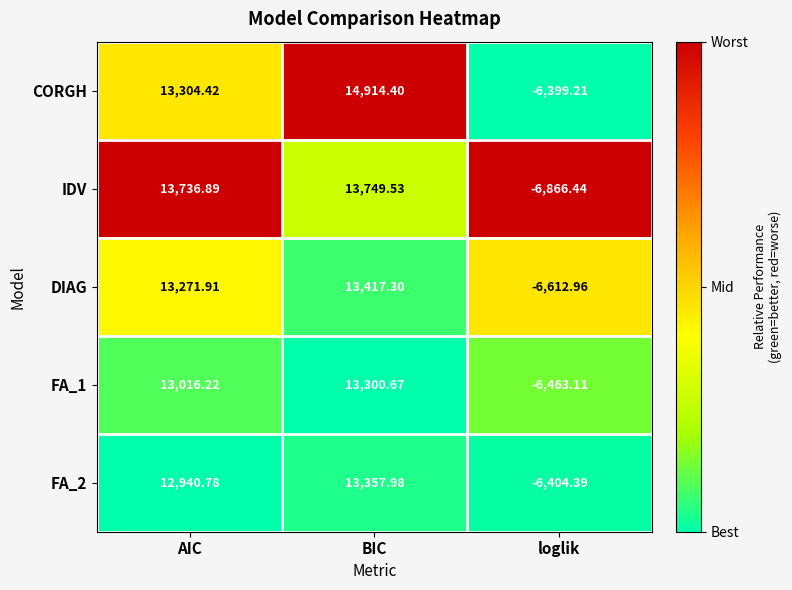

At which category is the sum across all series the highest?

BIC